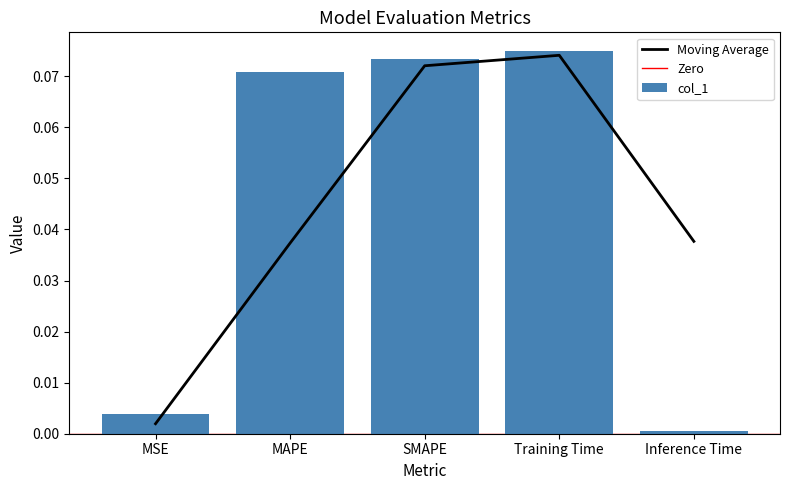

Reading left to right, what are all the values shown in this chart?

0.0	0.1	0.1	0.1	0.0